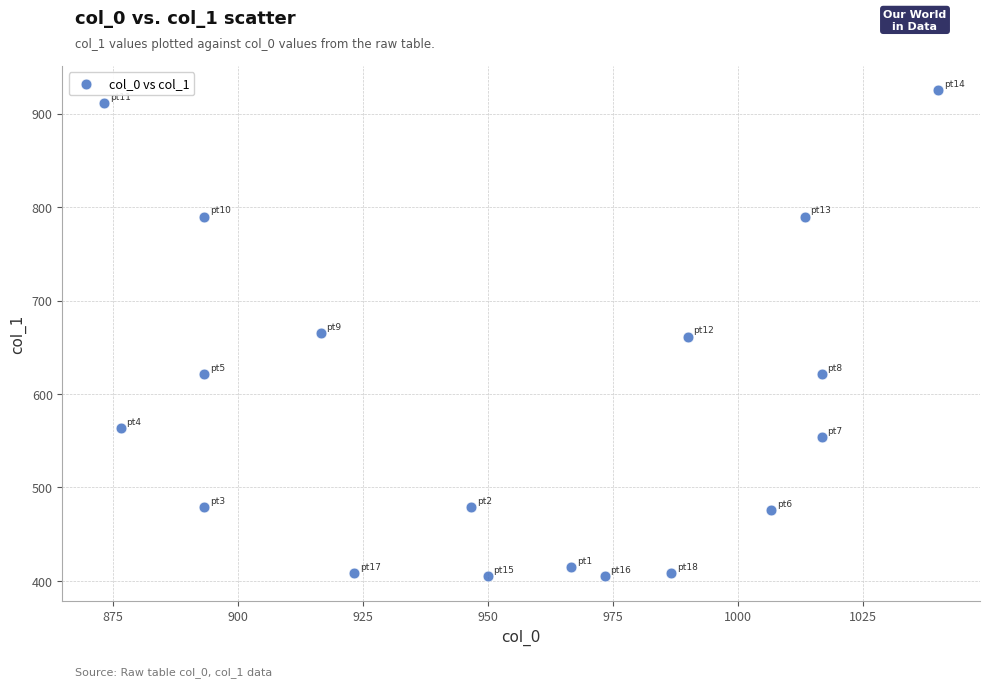

What is the range of X values (max minus min)?

166.7